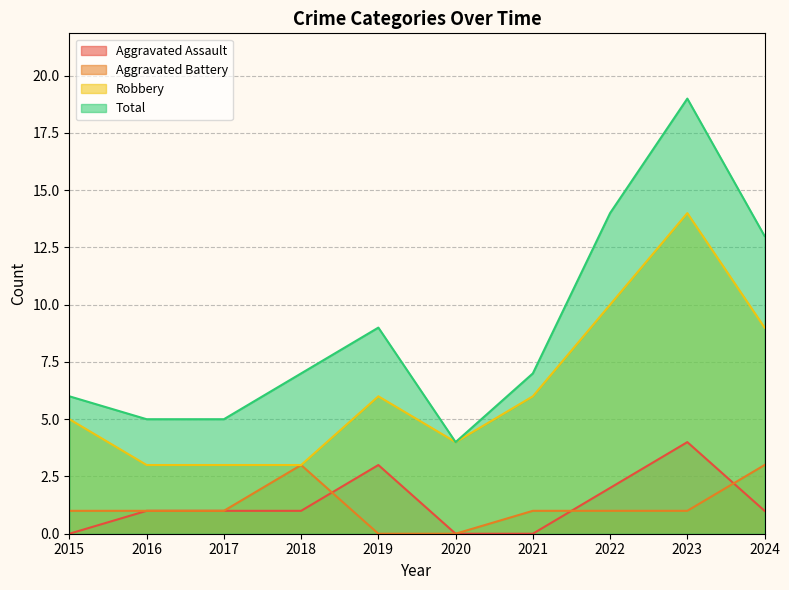

Is the value of Aggravated Assault at 2017 greater than the value of Total at 2015?

No